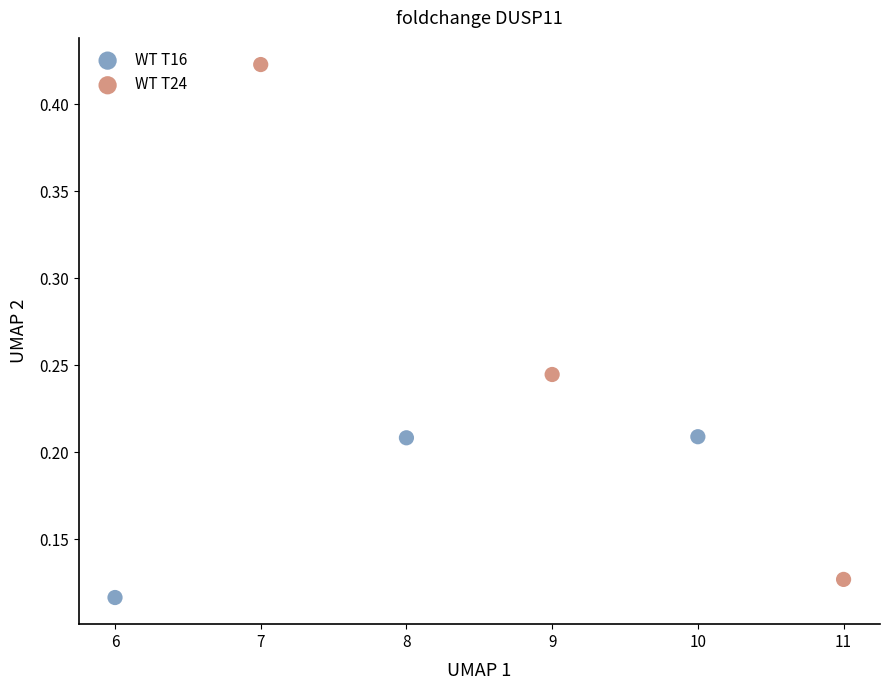

Which series contains the lowest Y value?

WT T16